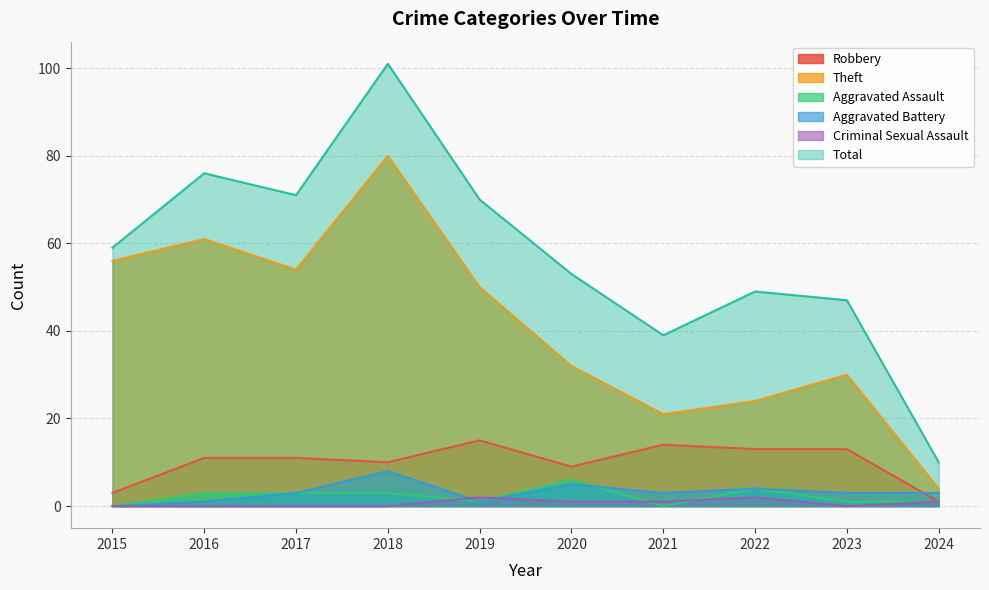

At which label does Aggravated Battery first exceed 3?

2018